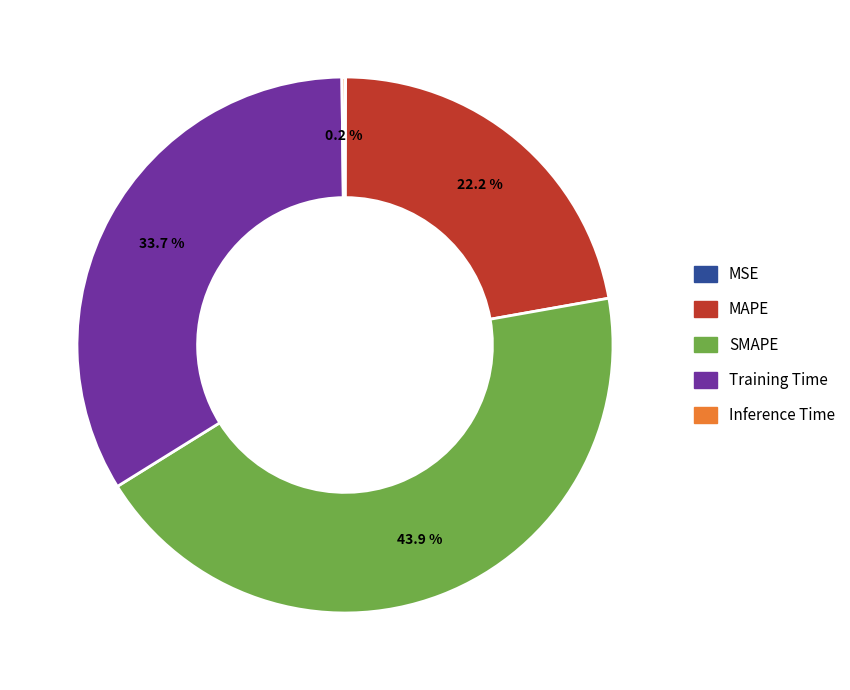

How much of the chart is everything except MAPE?

77.8%